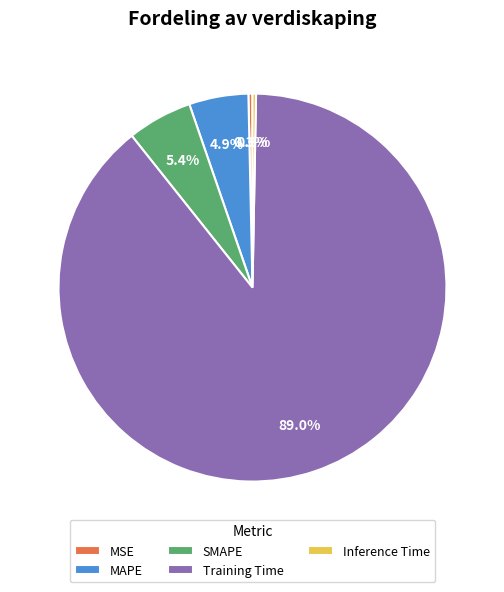

Which slice is the largest?

Training Time